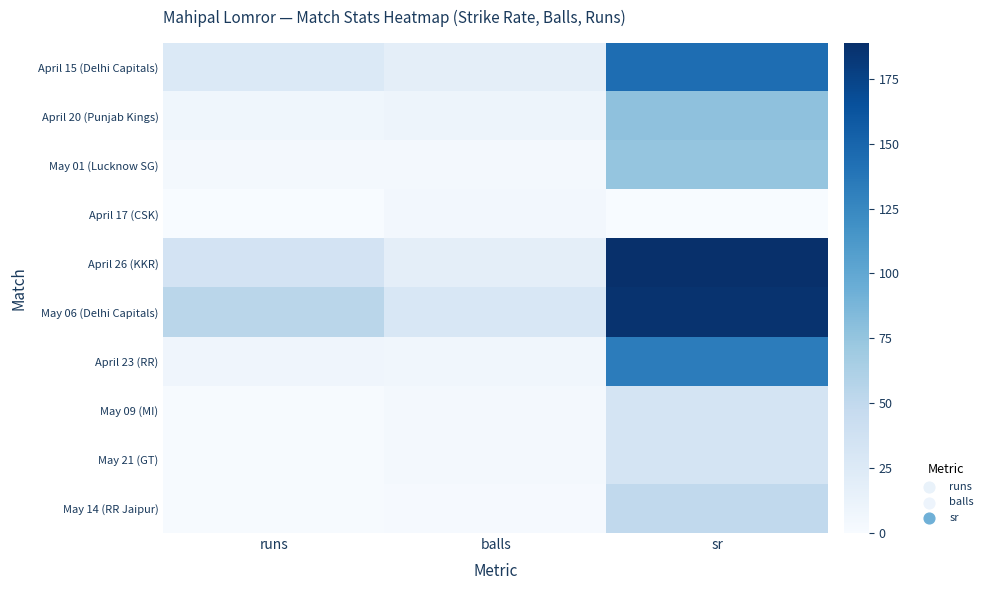

Reading left to right, what are all the values shown in this chart?

April 15 (Delhi Capitals): runs=26.0	balls=18.0	sr=144.4
April 20 (Punjab Kings): runs=7.0	balls=9.0	sr=77.8
May 01 (Lucknow SG): runs=3.0	balls=4.0	sr=75.0
April 17 (CSK): runs=0.0	balls=5.0	sr=0.0
April 26 (KKR): runs=34.0	balls=18.0	sr=188.9
May 06 (Delhi Capitals): runs=54.0	balls=29.0	sr=186.2
April 23 (RR): runs=8.0	balls=6.0	sr=133.3
May 09 (MI): runs=1.0	balls=3.0	sr=33.3
May 21 (GT): runs=1.0	balls=3.0	sr=33.3
May 14 (RR Jaipur): runs=1.0	balls=2.0	sr=50.0